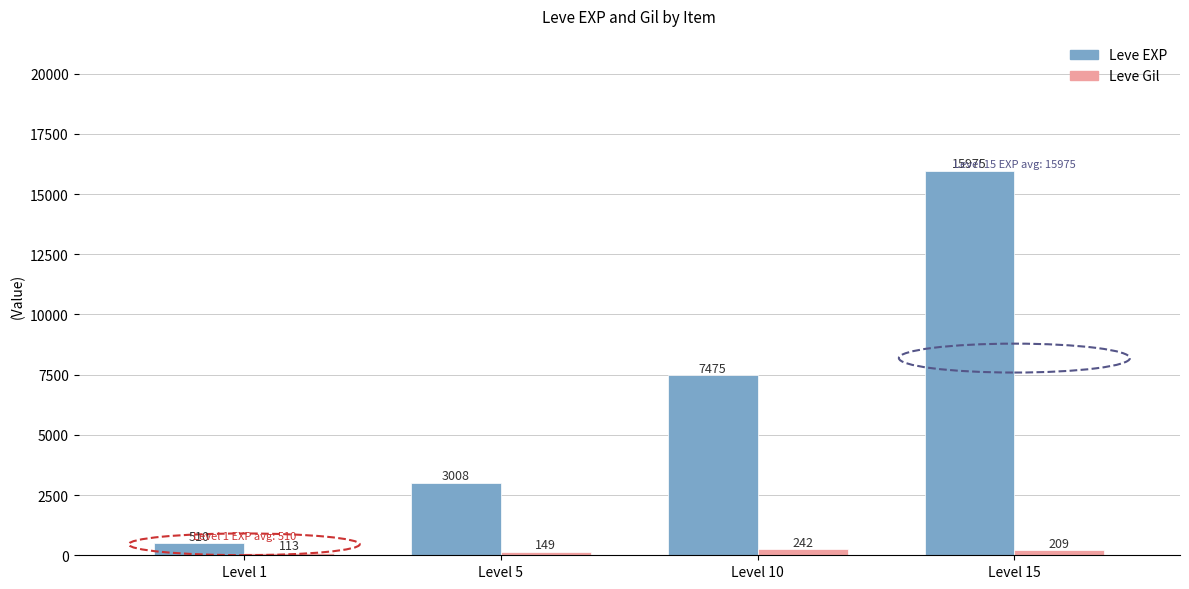

Rank the series by their maximum value, from lowest to highest.

Leve Gil, Leve EXP